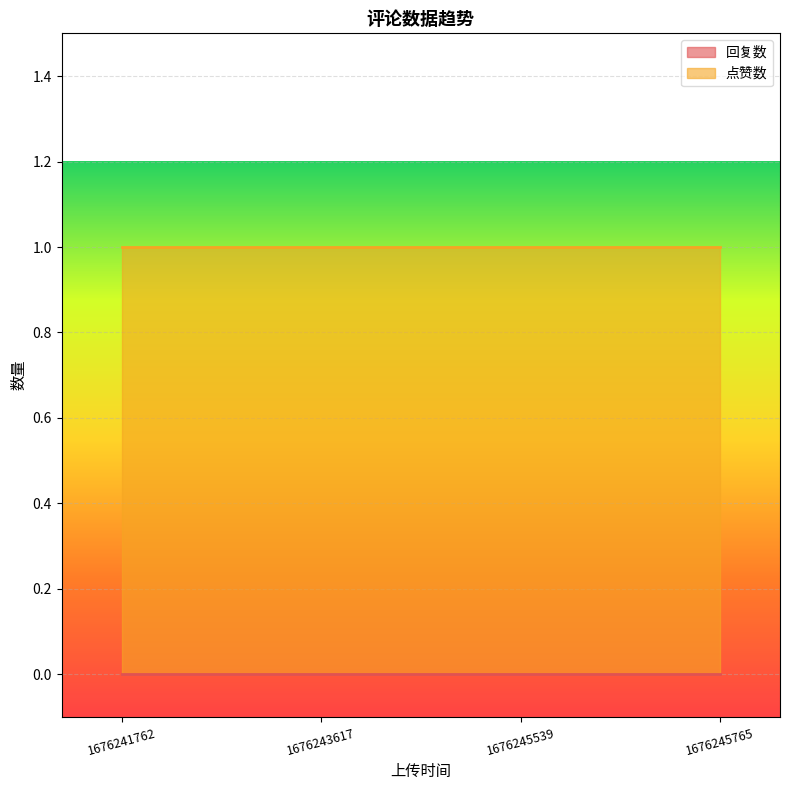

True or false: 回复数 has more than 0 interior local peaks.

False